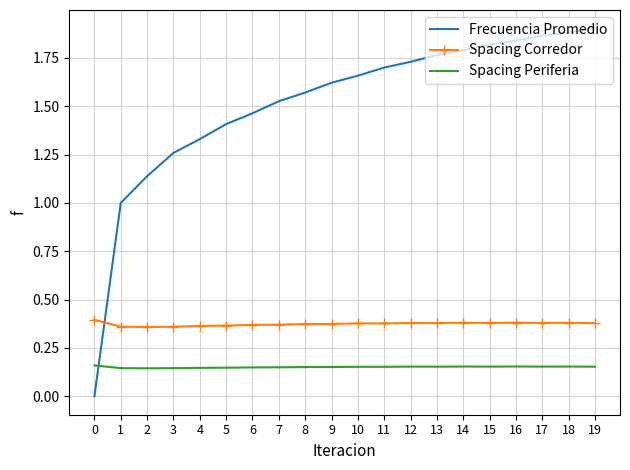

True or false: Spacing Periferia and Spacing Corredor intersect in this chart.

False